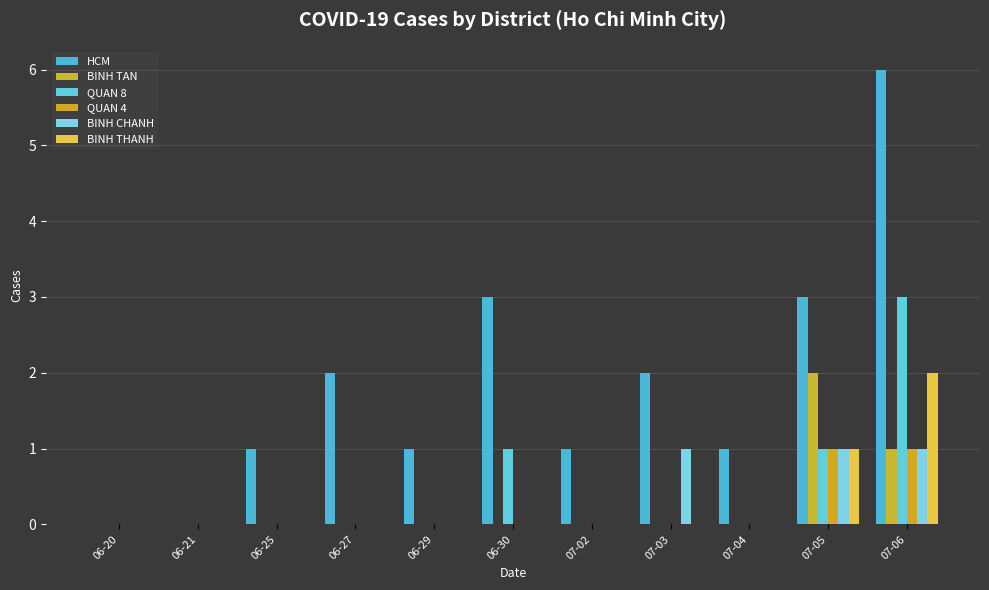

What is the value of the HCM bar at the 7th from the left?

1